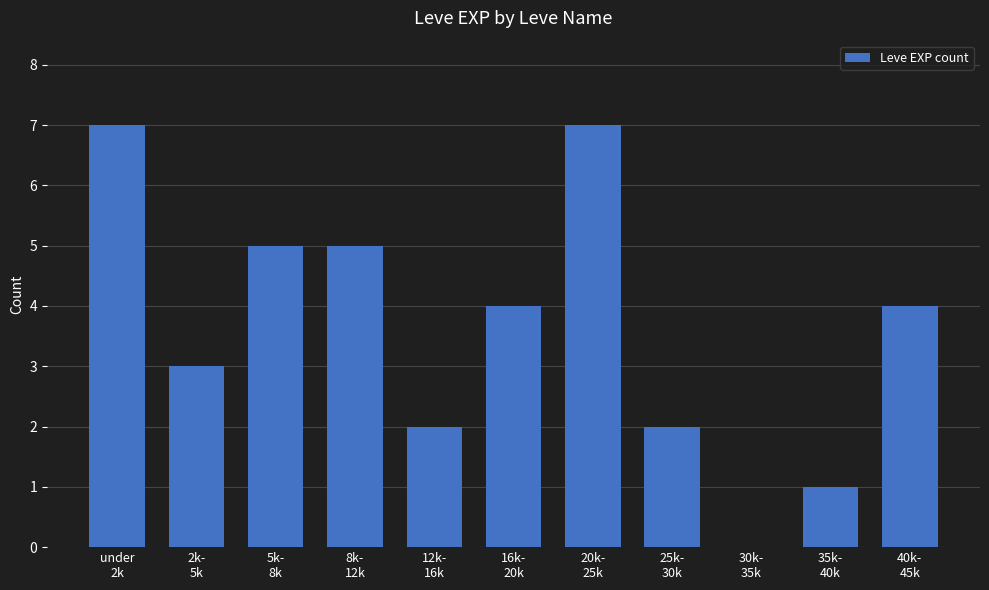

How many positive values are there?

10